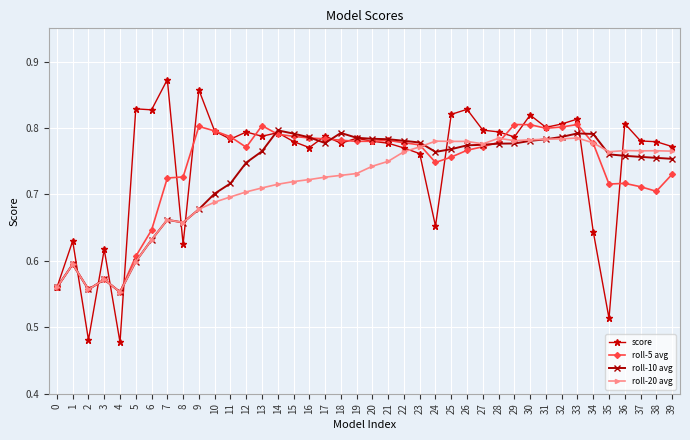

Between 13 and 15, which series saw the biggest shift?

roll-10 avg